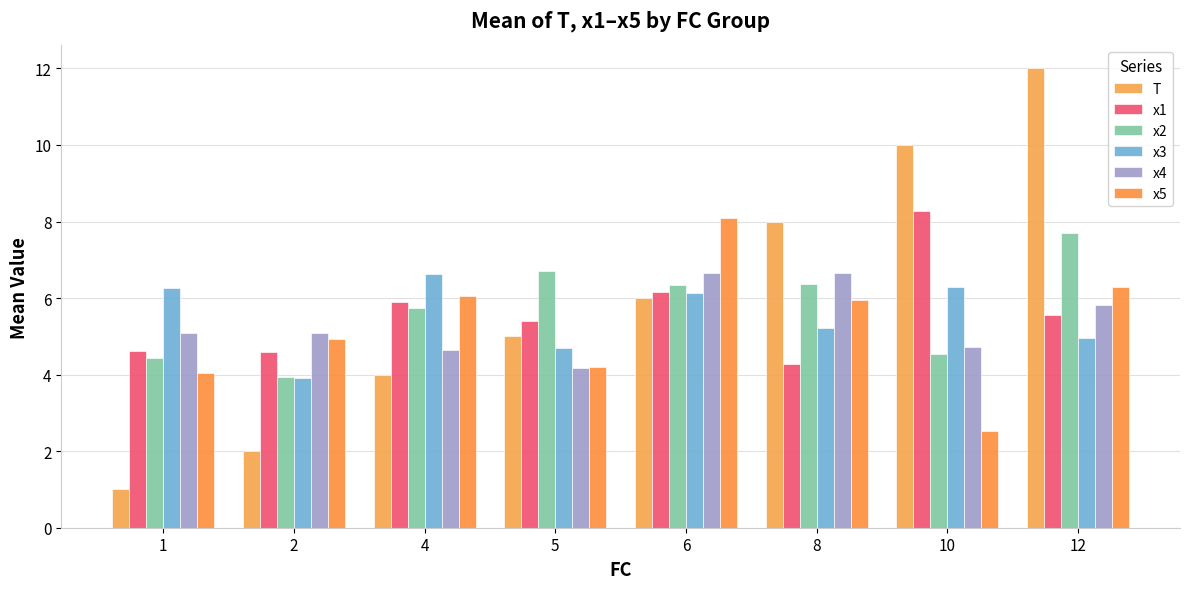

Which series changed the most between 8 and 12?

T